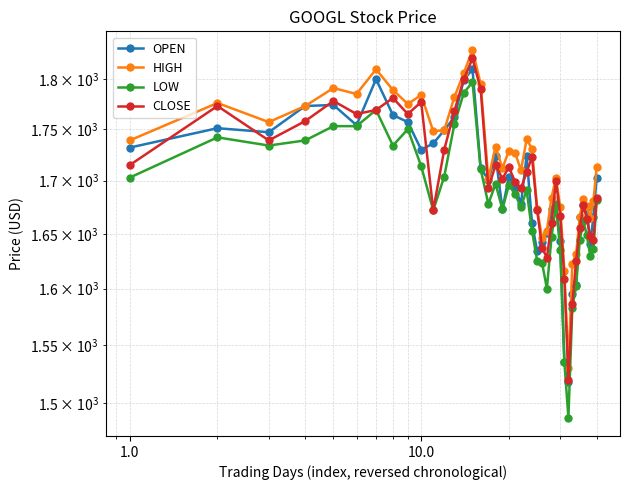

True or false: LOW and OPEN cross at least once.

False